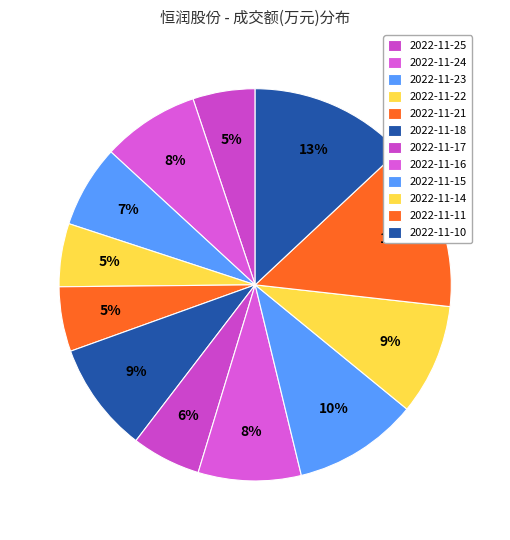

Is there any slice that represents more than half of the pie?

No